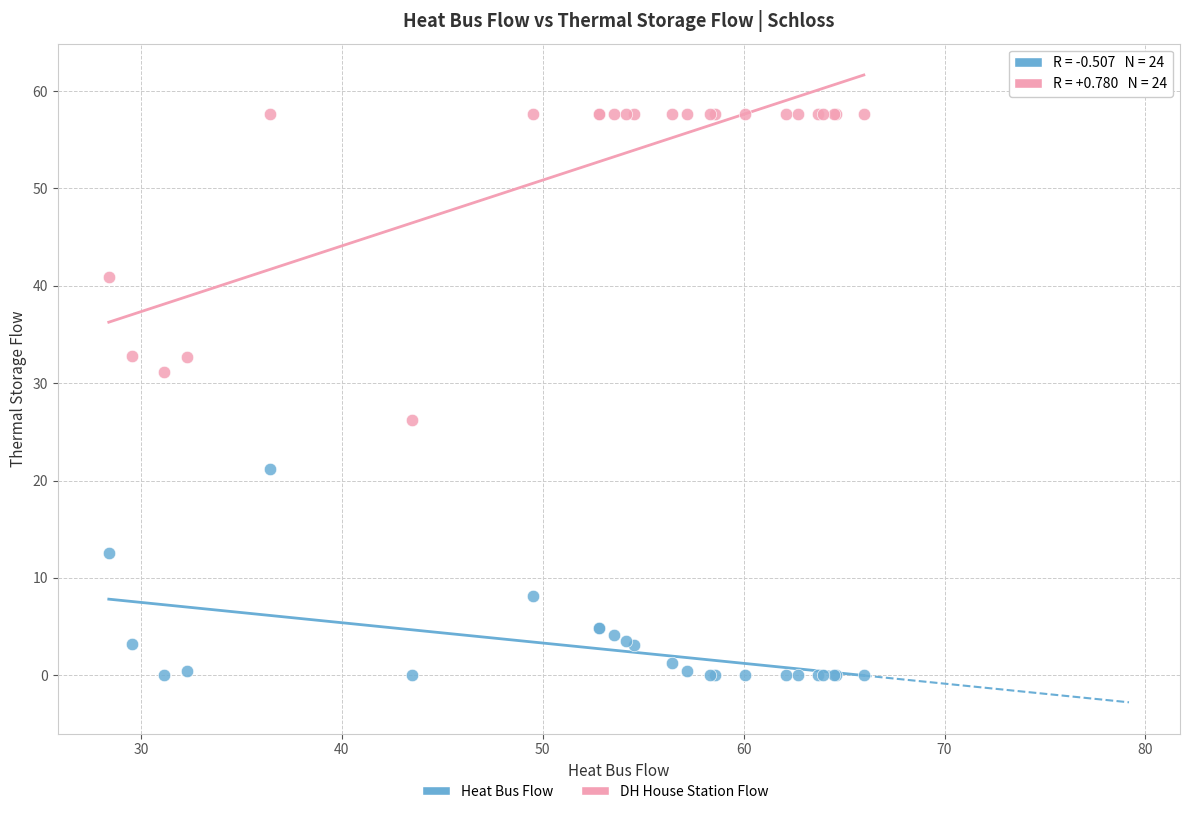

Across all series, what Y value is closest to 28?

26.2